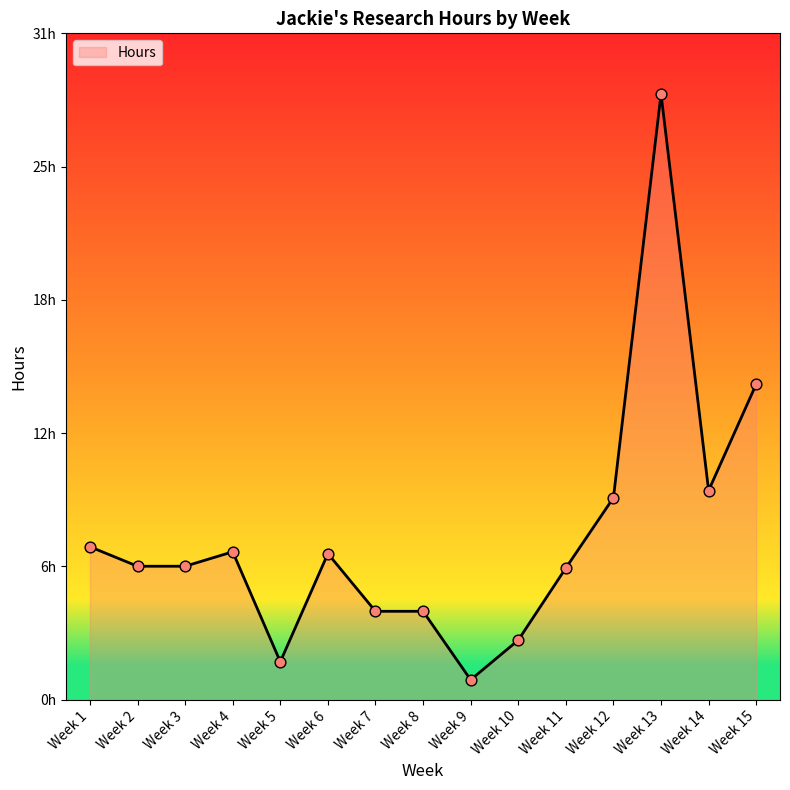

Between Week 8 and Week 4, which is larger?

Week 4